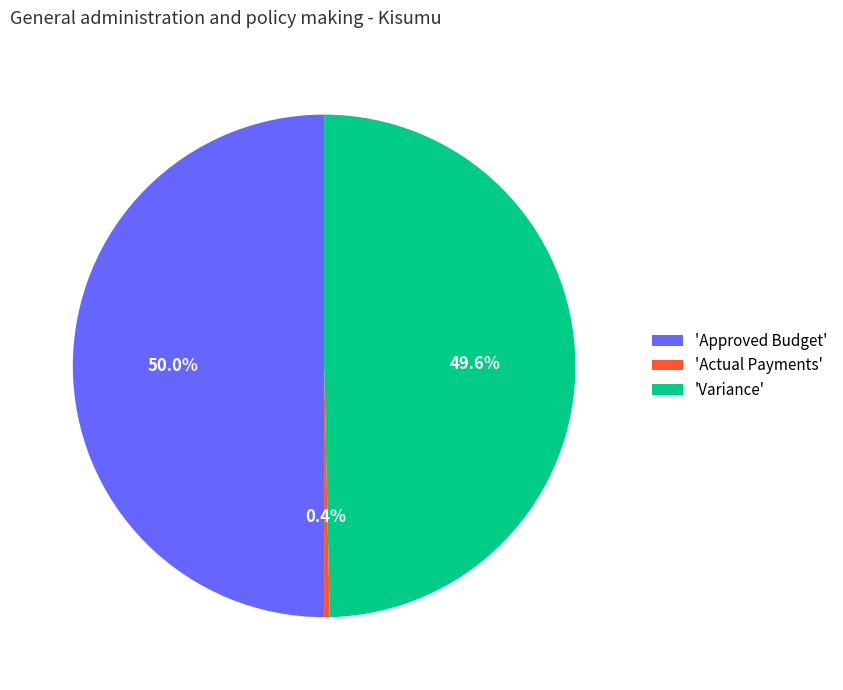

Is 'Actual Payments' the majority of the pie?

No